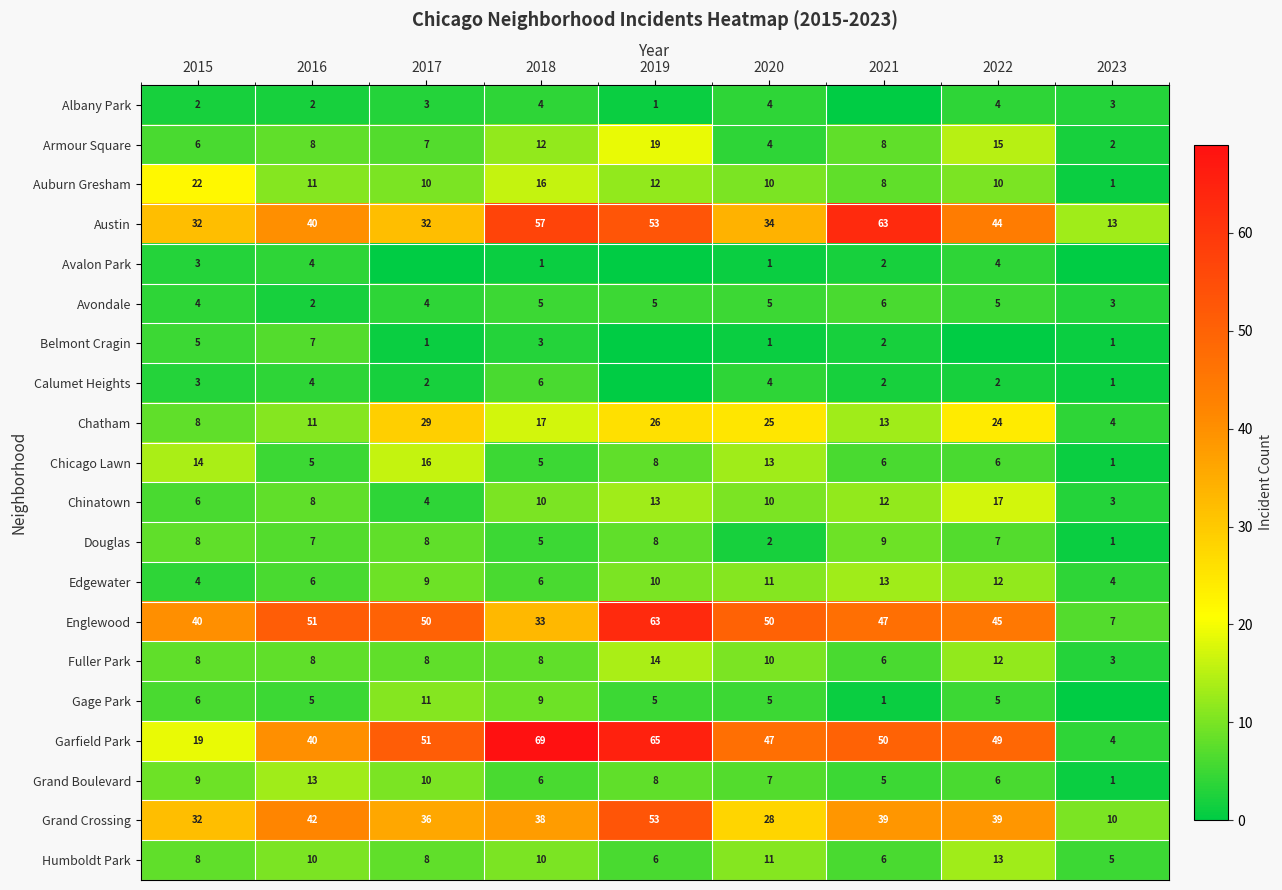

What is the sum of all Englewood values?

386